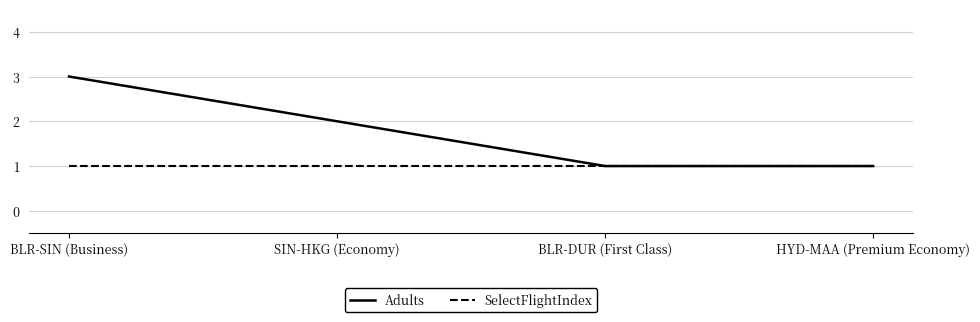

How many values in the Adults series are below 2?

2